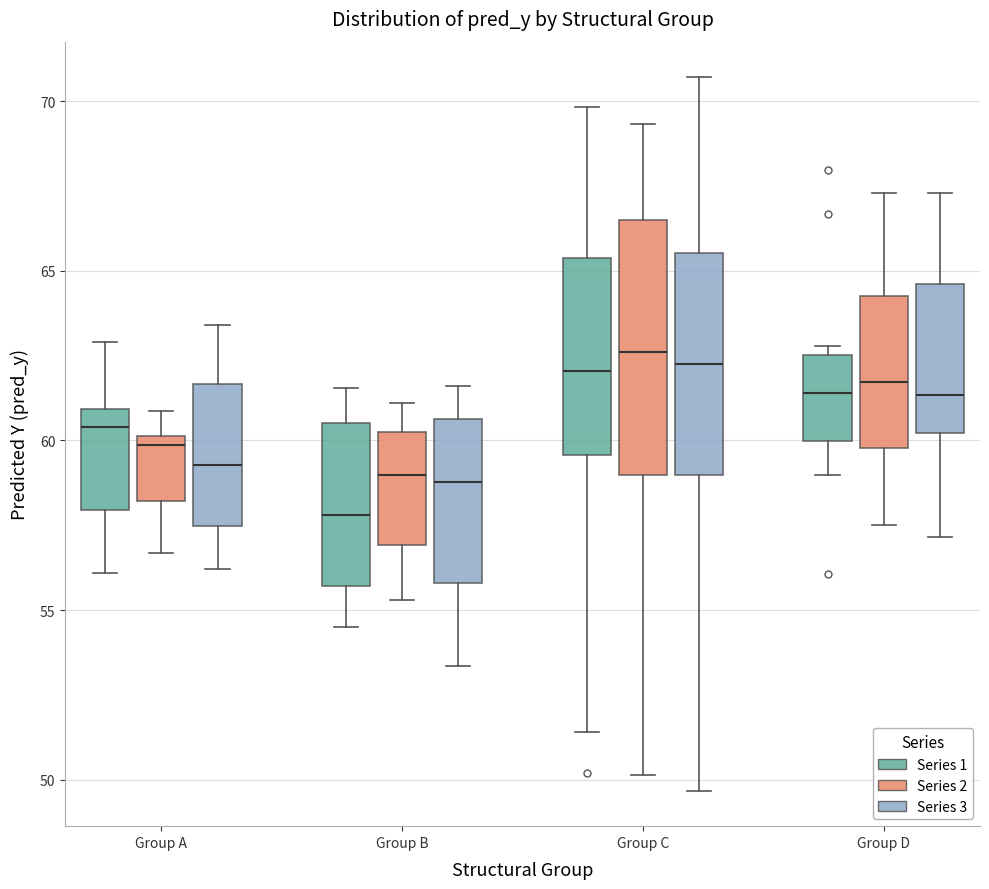

Which box is the tallest, from its lower edge to its upper edge?

Group C (Series 2)